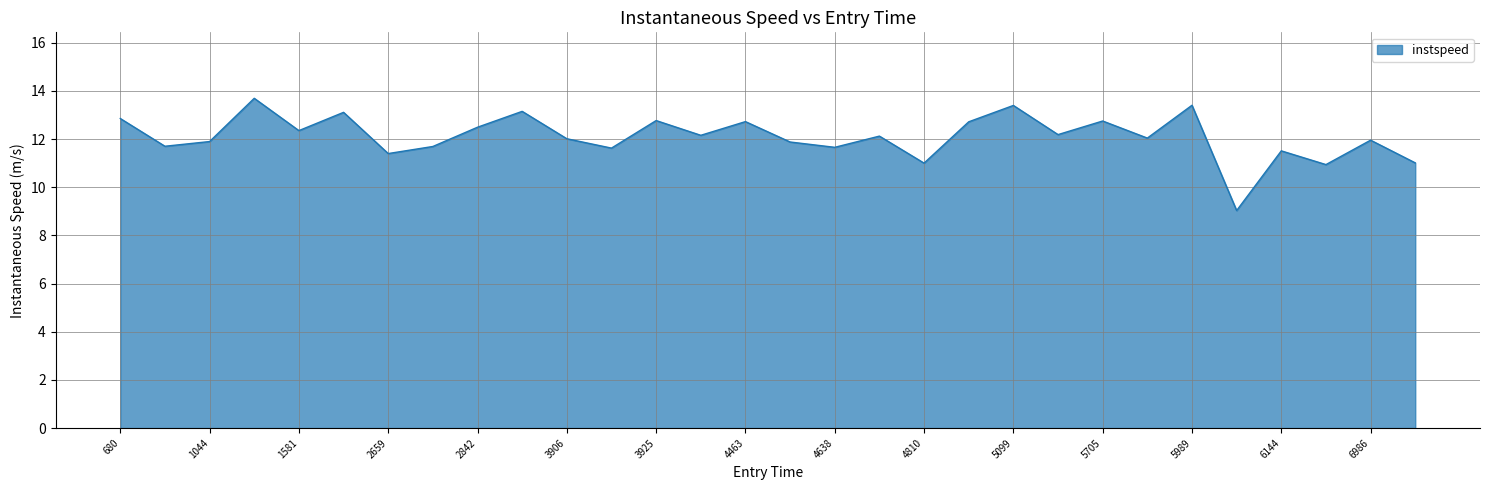

What is the minimum value shown in the chart?

9.0